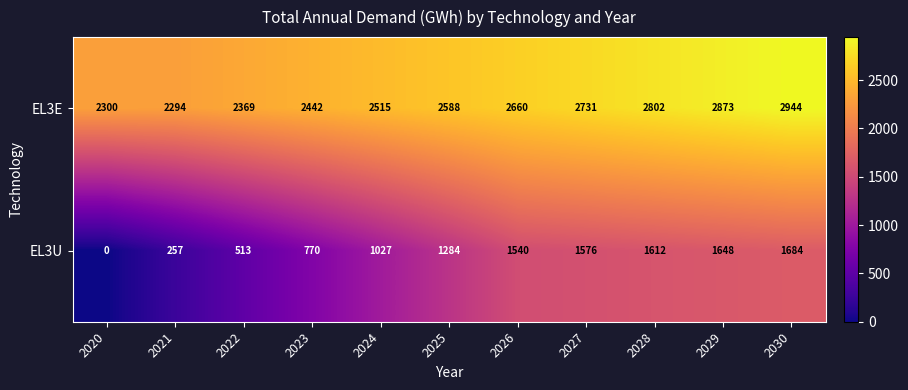

Which series changed the most between 2024 and 2030?

EL3U